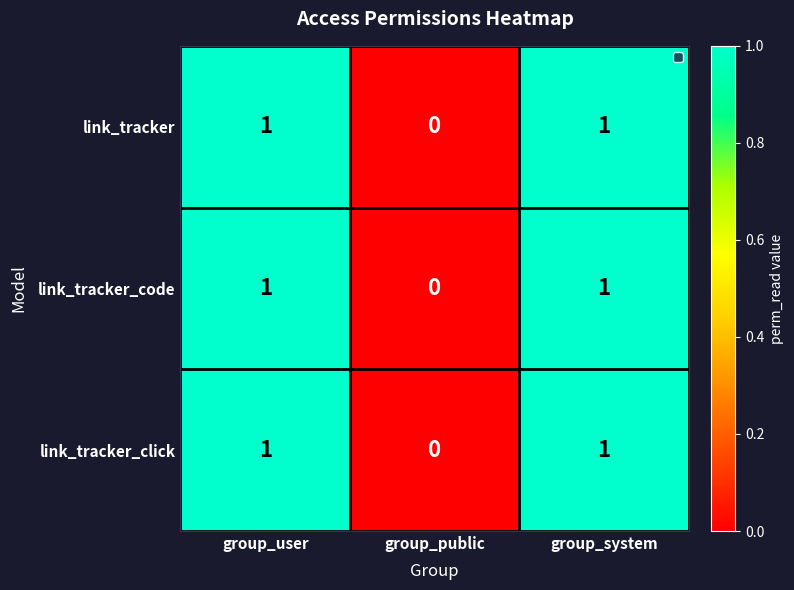

True or false: link_tracker_click has a value of 0 at group_public.

True